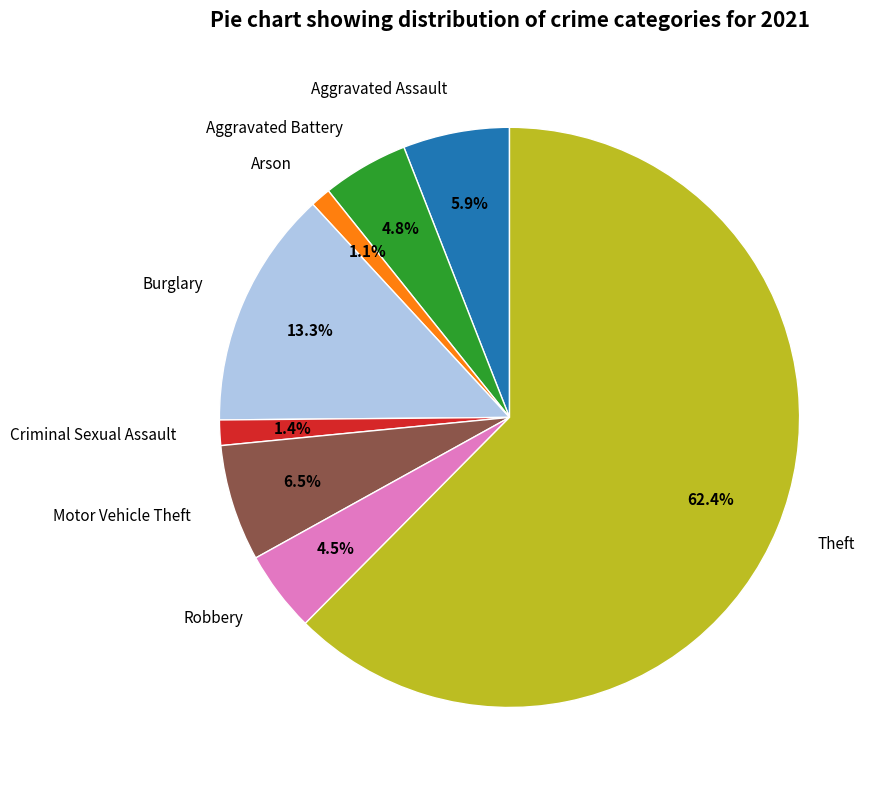

Which category has the biggest portion of the pie?

Theft